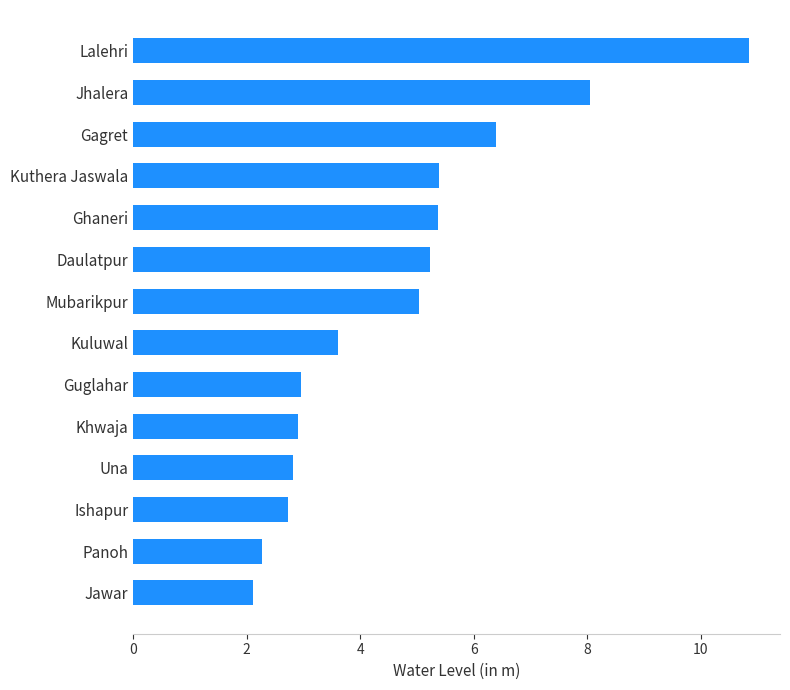

At which label is the value closest to 6?

Gagret